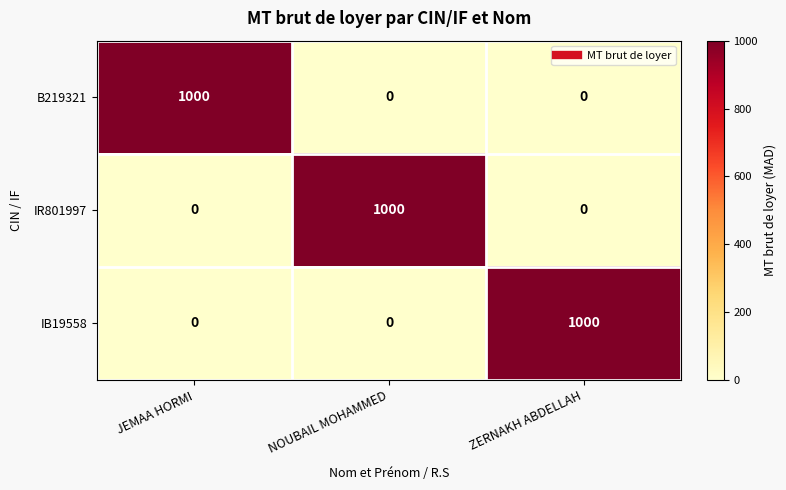

How many data points does each series have?

3